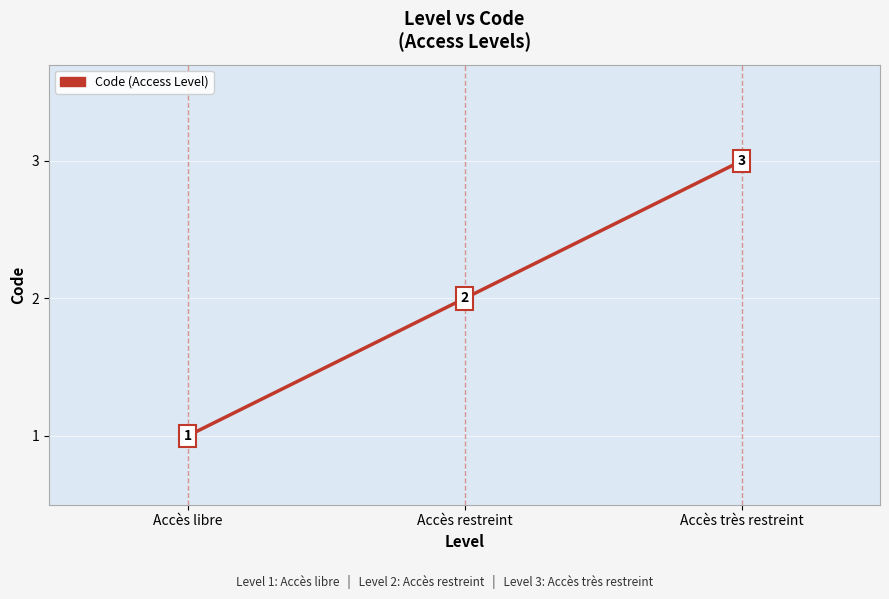

What is the minimum value shown in the chart?

1